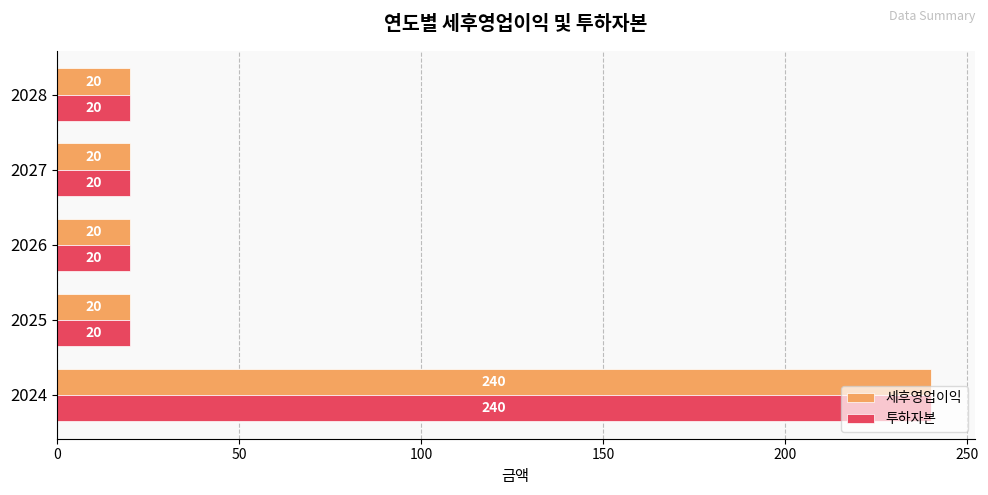

The 투하자본 series shows 20 at 2026. True or false?

True